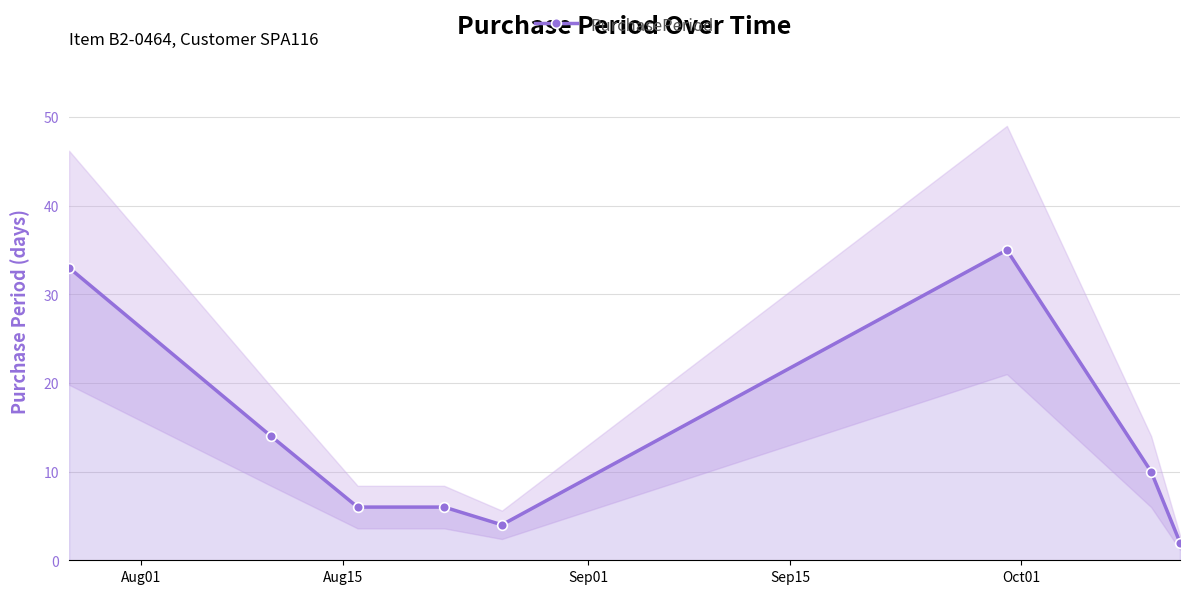

What is the maximum value for PurchasePeriod?

35